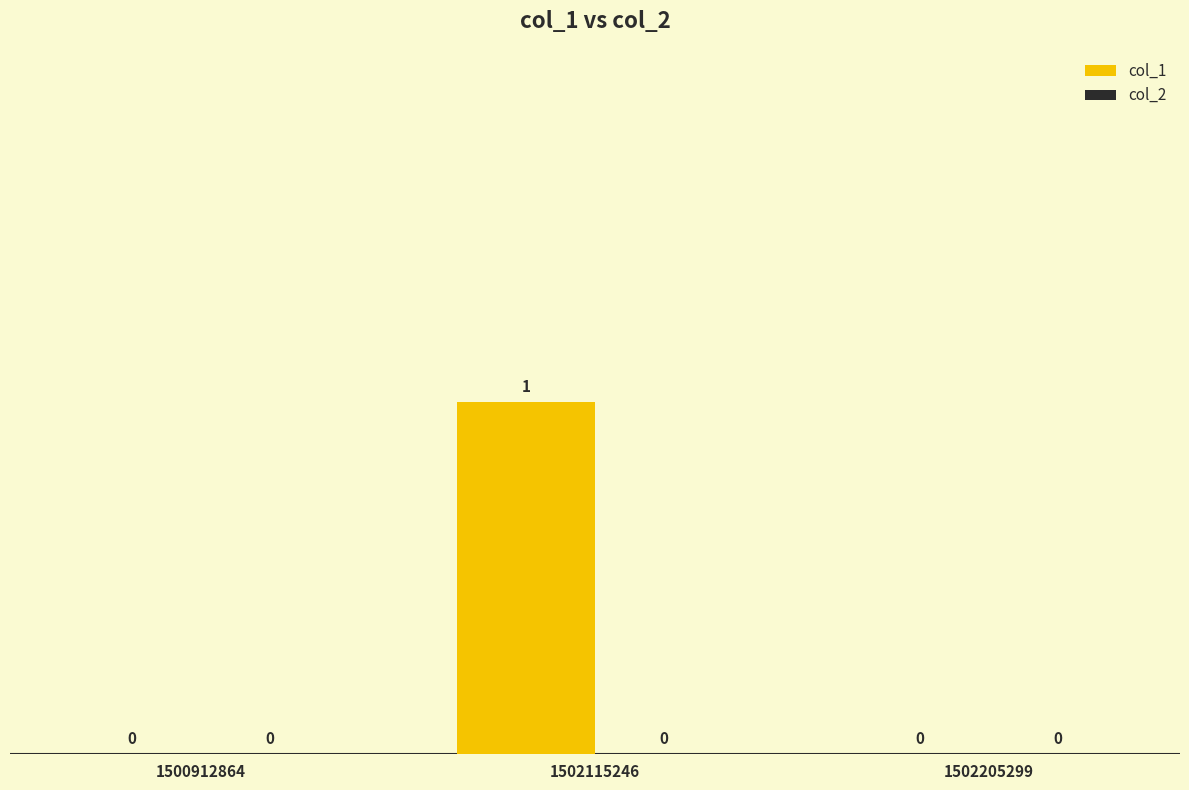

Which category has the highest value across all series?

1502115246